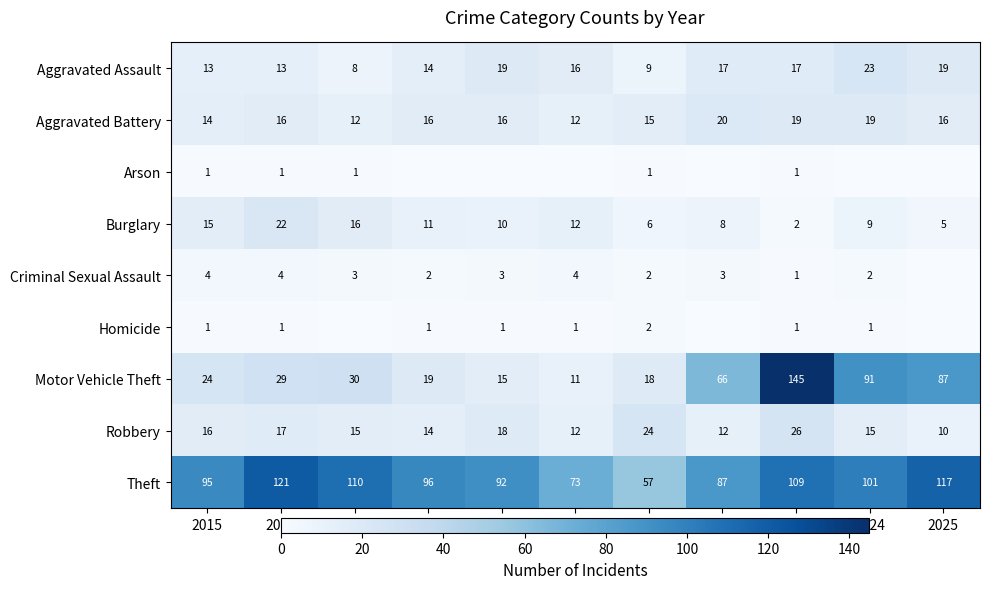

What is the sum of all Theft values?

1058